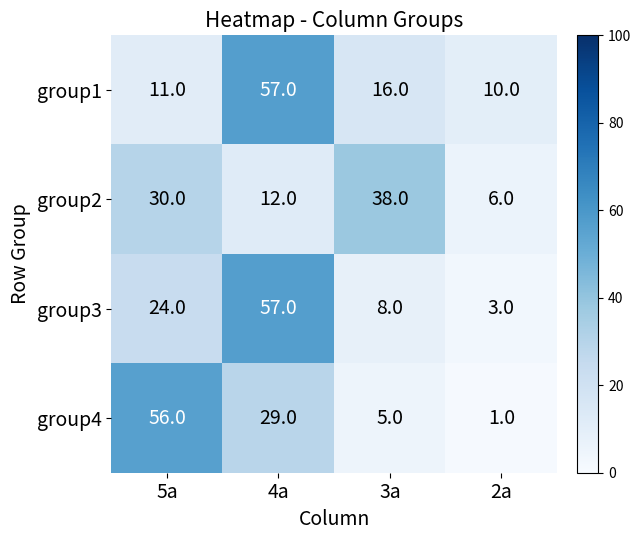

At 2a, list the series in order from largest to smallest.

group1, group2, group3, group4